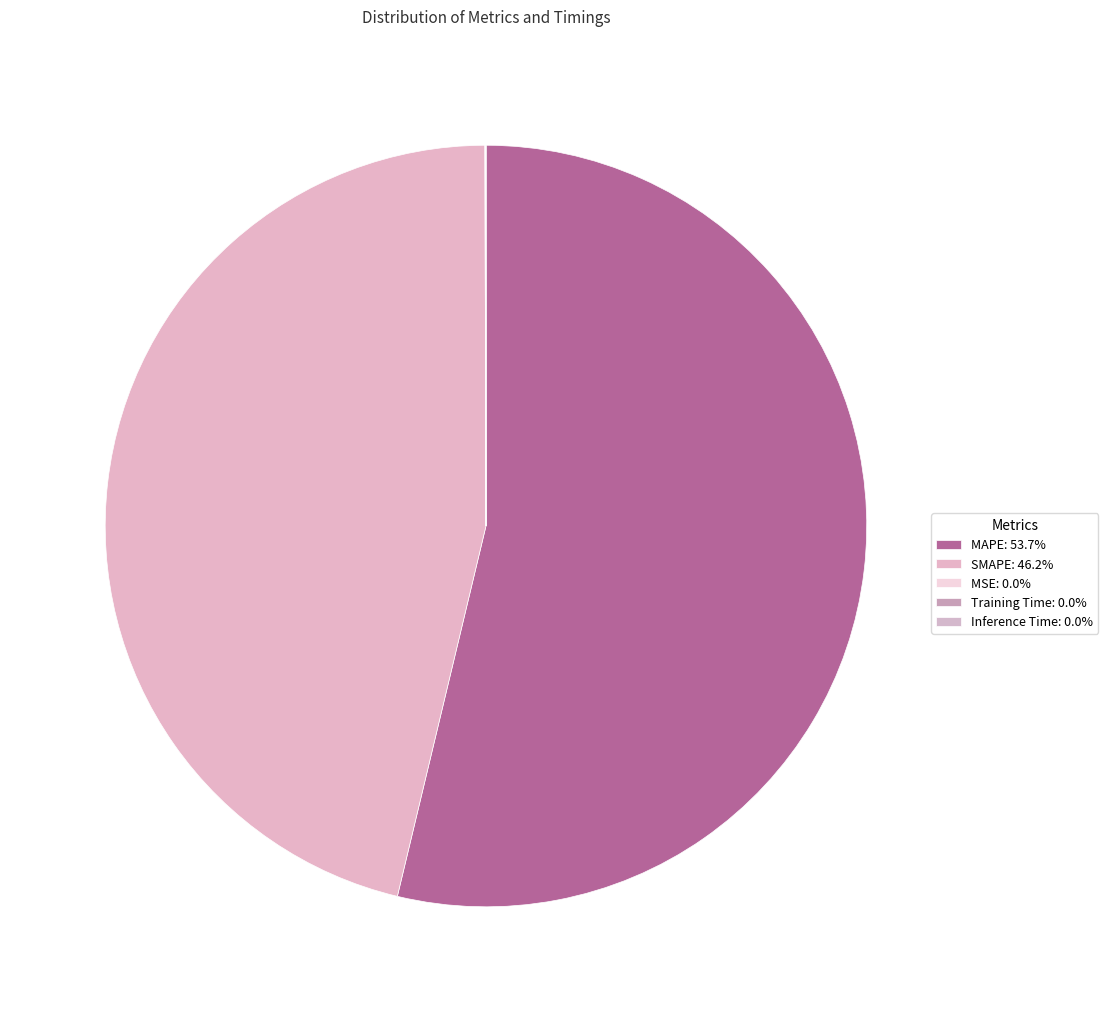

What is the smallest slice in the pie chart?

Inference Time